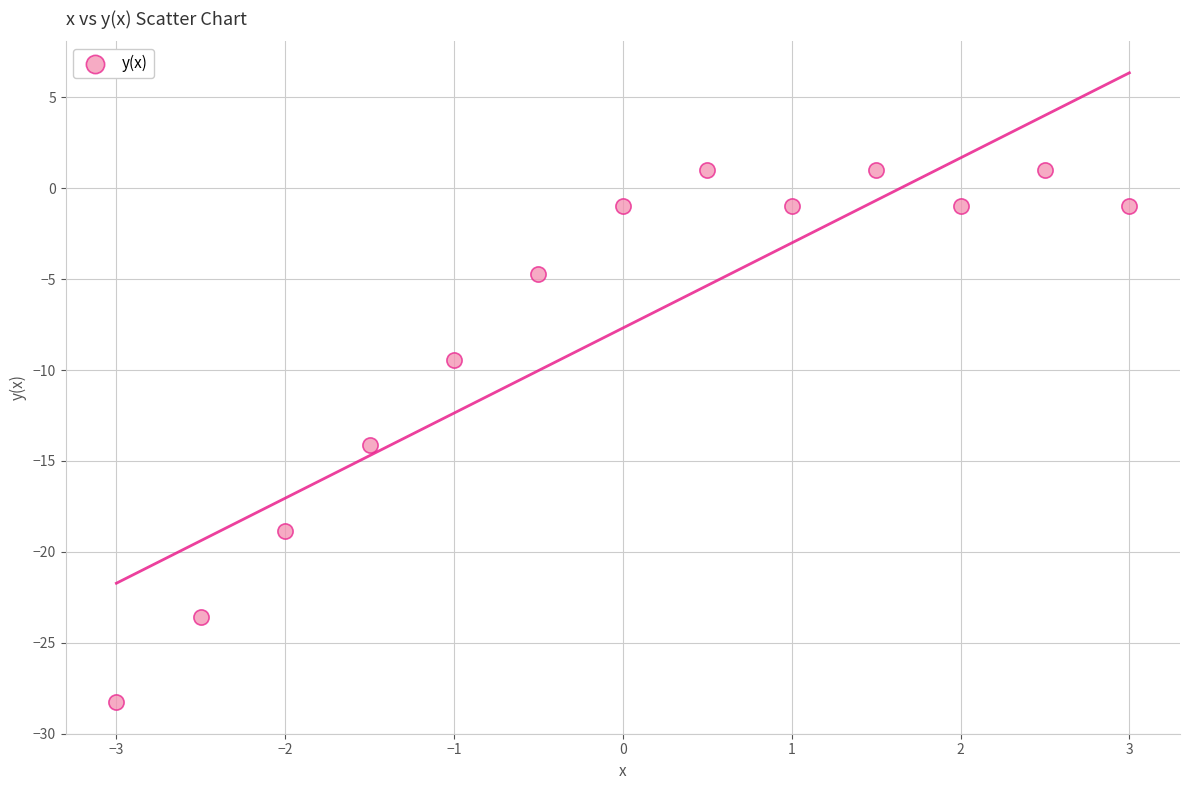

What Y value in the scatter plot is closest to -13?

-14.1